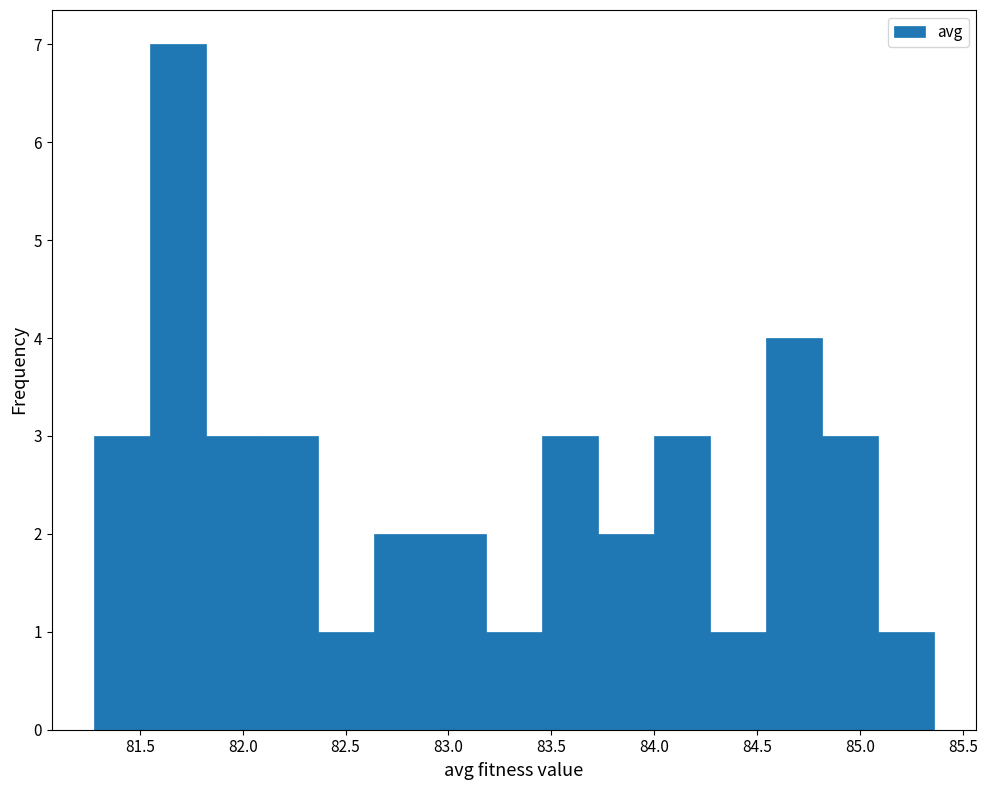

How tall is the bar that spans 84.55 to 84.80 on the x-axis? Neither the bar edges nor the heights are printed on the chart, so give them approximately, as read against the axes.

4